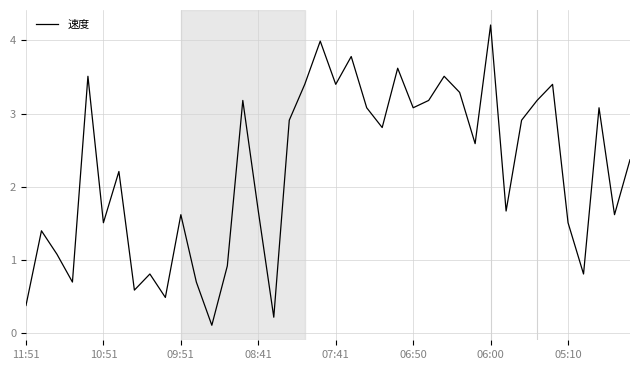

What is the greatest value displayed?

4.2